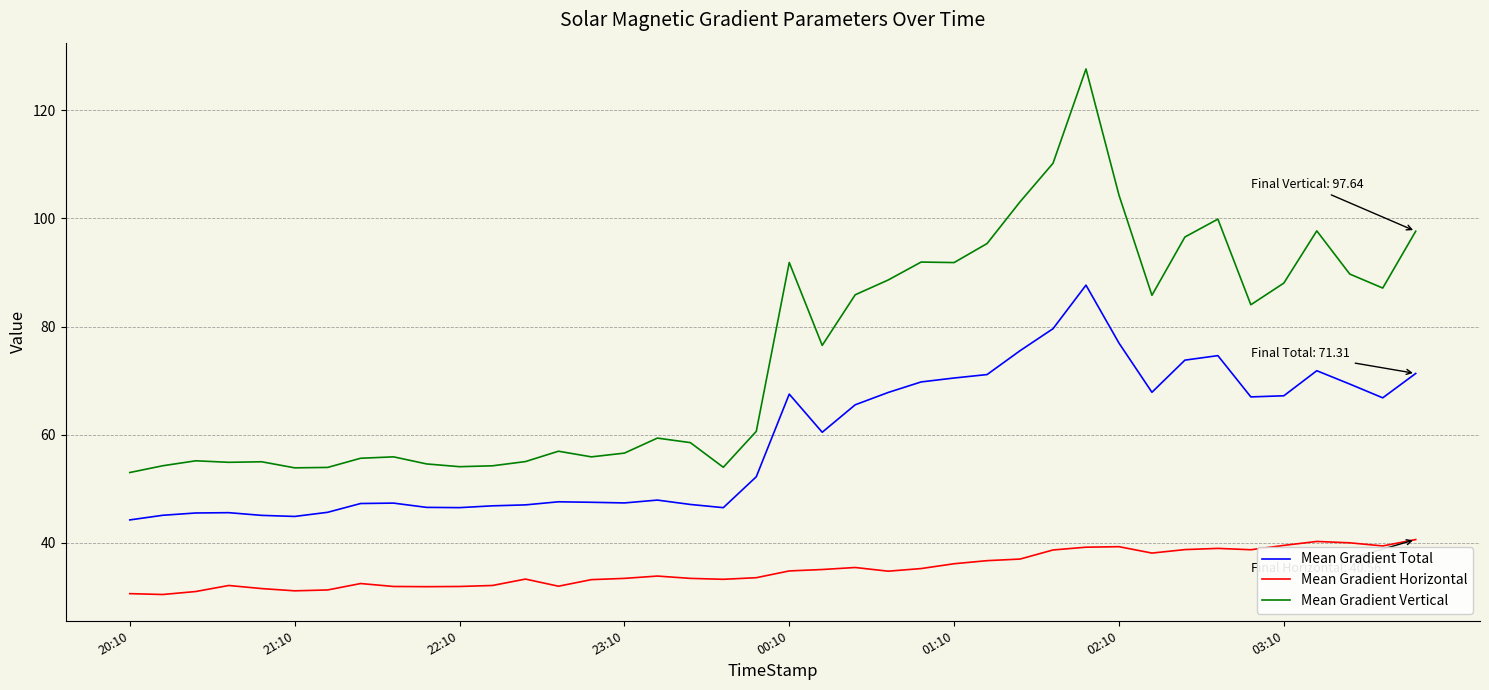

Which series has the widest spread of values?

Mean Gradient Vertical